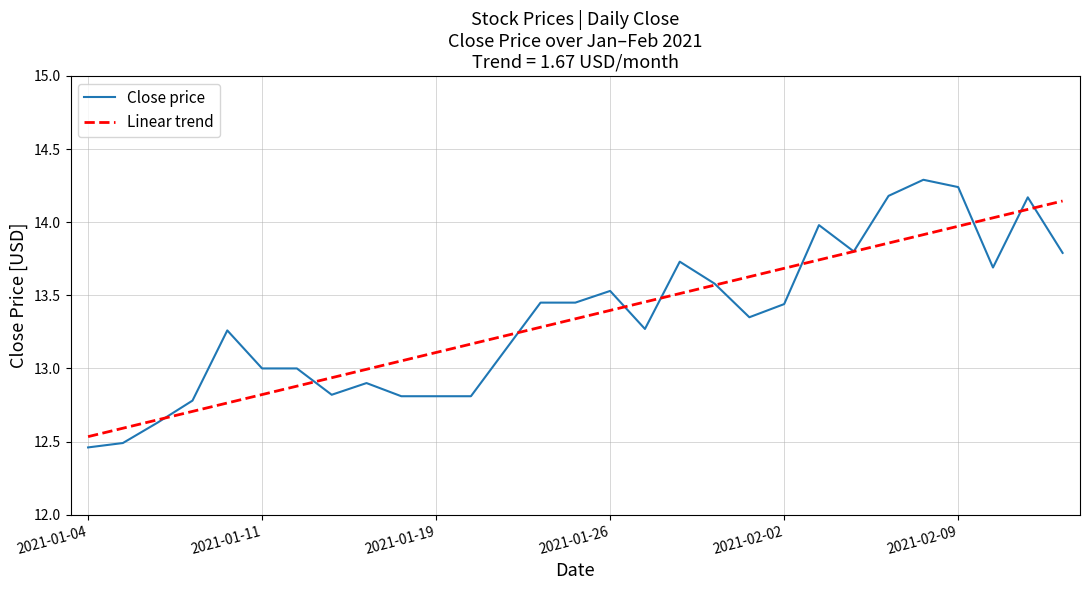

List the series in order of their peak value, highest first.

Close price, Linear trend